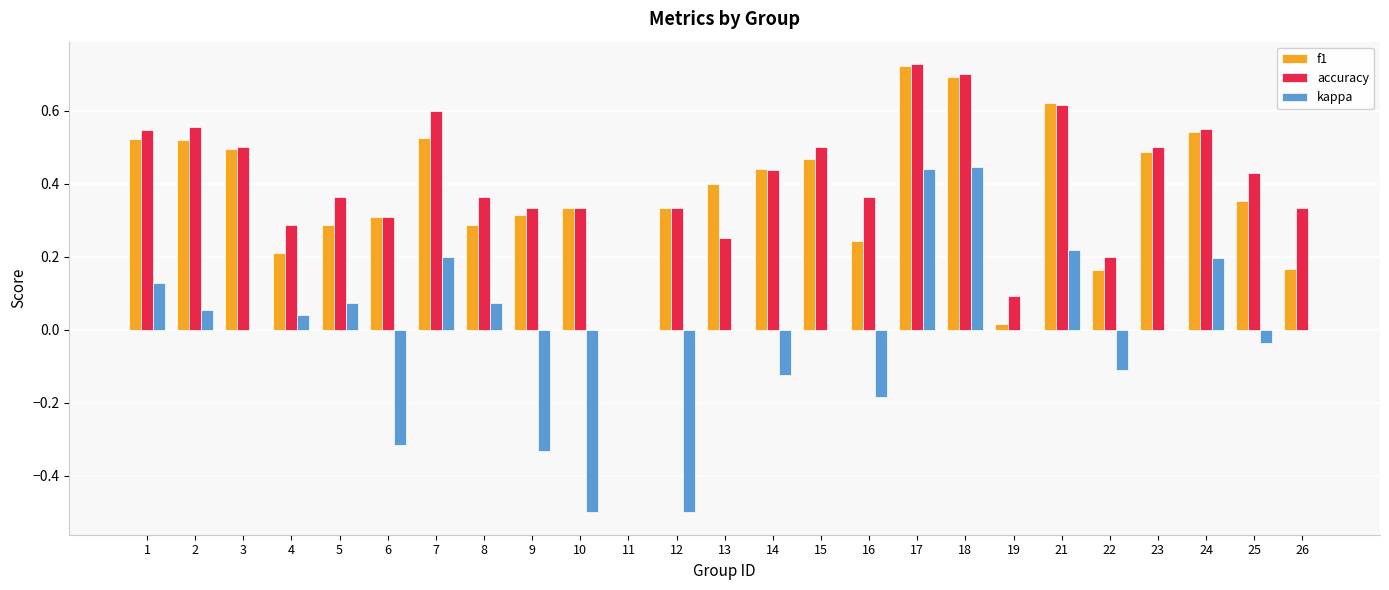

The value of accuracy at 24 is 0.6. True or false?

True